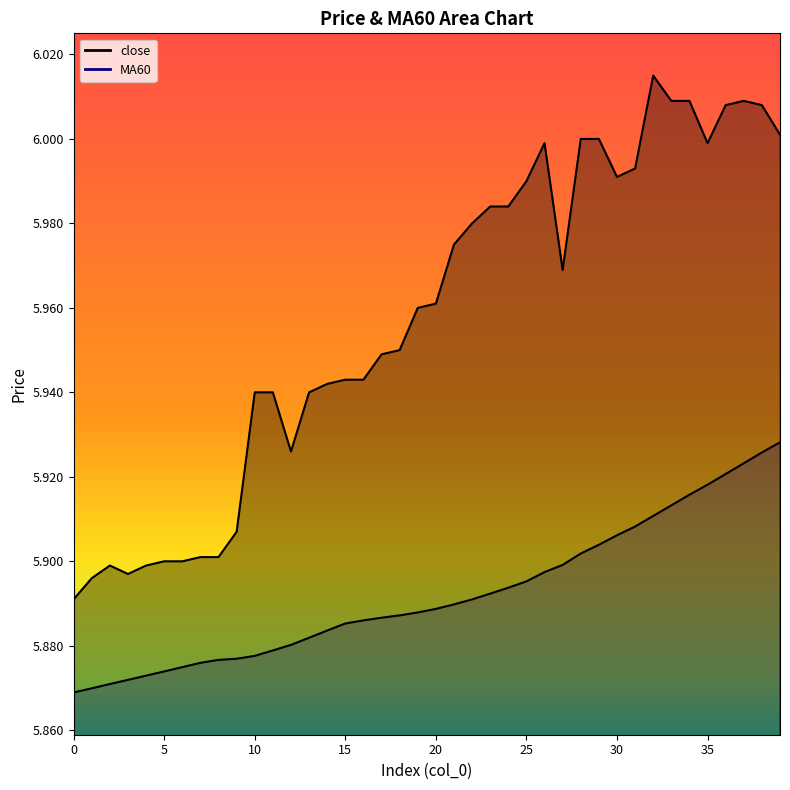

Reading right to left, transcribe all the data shown in this chart.

close: 39=6.0	38=6.0	37=6.0	36=6.0	35=6.0	34=6.0	33=6.0	32=6.0	31=6.0	30=6.0	29=6.0	28=6.0	27=6.0	26=6.0	25=6.0	24=6.0	23=6.0	22=6.0	21=6.0	20=6.0	19=6.0	18=6.0	17=5.9	16=5.9	15=5.9	14=5.9	13=5.9	12=5.9	11=5.9	10=5.9	9=5.9	8=5.9	7=5.9	6=5.9	5=5.9	4=5.9	3=5.9	2=5.9	1=5.9	0=5.9
MA60: 39=5.9	38=5.9	37=5.9	36=5.9	35=5.9	34=5.9	33=5.9	32=5.9	31=5.9	30=5.9	29=5.9	28=5.9	27=5.9	26=5.9	25=5.9	24=5.9	23=5.9	22=5.9	21=5.9	20=5.9	19=5.9	18=5.9	17=5.9	16=5.9	15=5.9	14=5.9	13=5.9	12=5.9	11=5.9	10=5.9	9=5.9	8=5.9	7=5.9	6=5.9	5=5.9	4=5.9	3=5.9	2=5.9	1=5.9	0=5.9